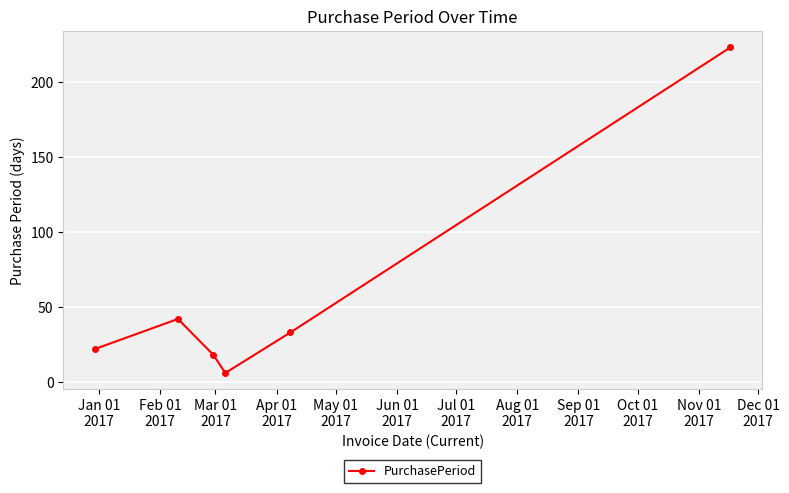

What is the difference between the maximum and minimum values?

217